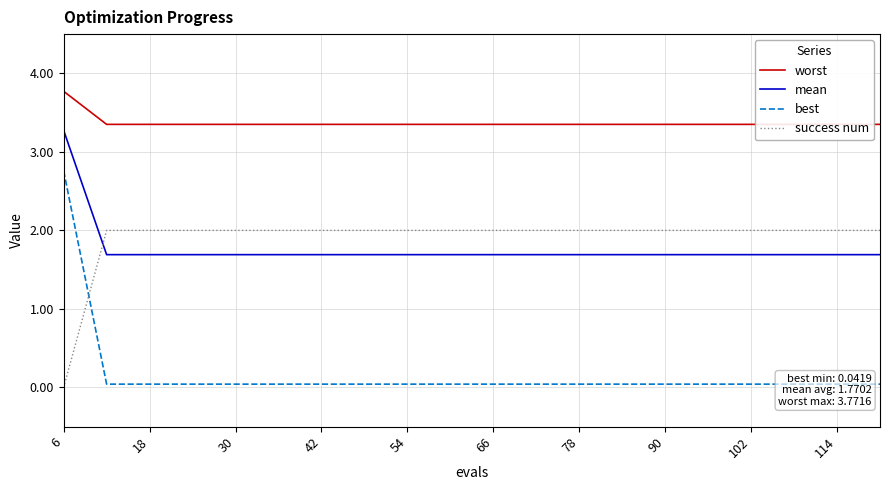

At how many categories does at least one series exceed 2?

20